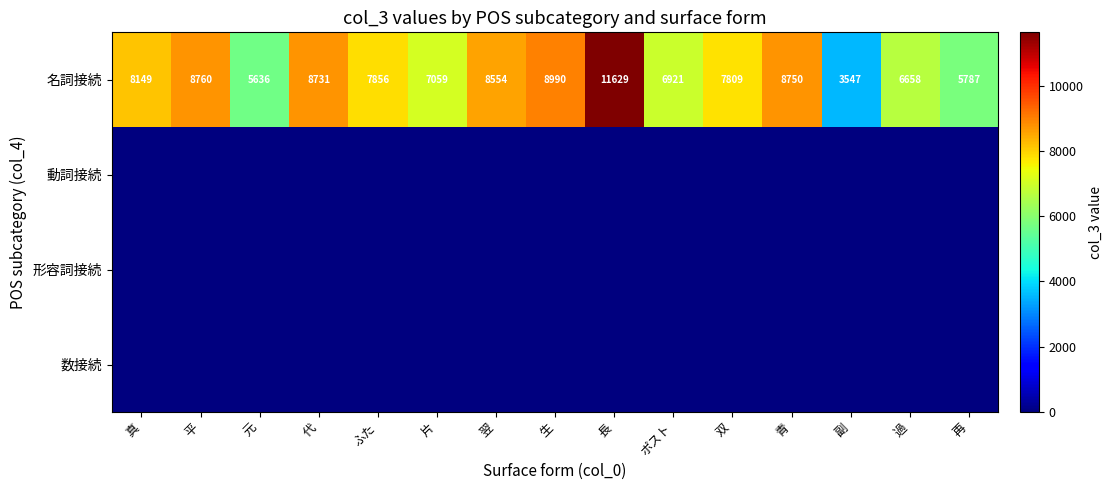

At which label does row_0 reach its minimum?

副